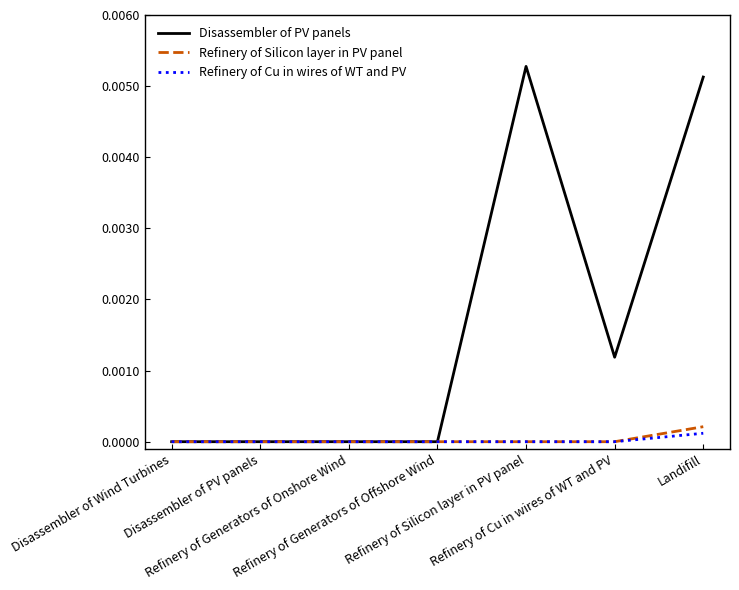

True or false: Refinery of Silicon layer in PV panel has a value of 0.0 at Refinery of Cu in wires of WT and PV.

True